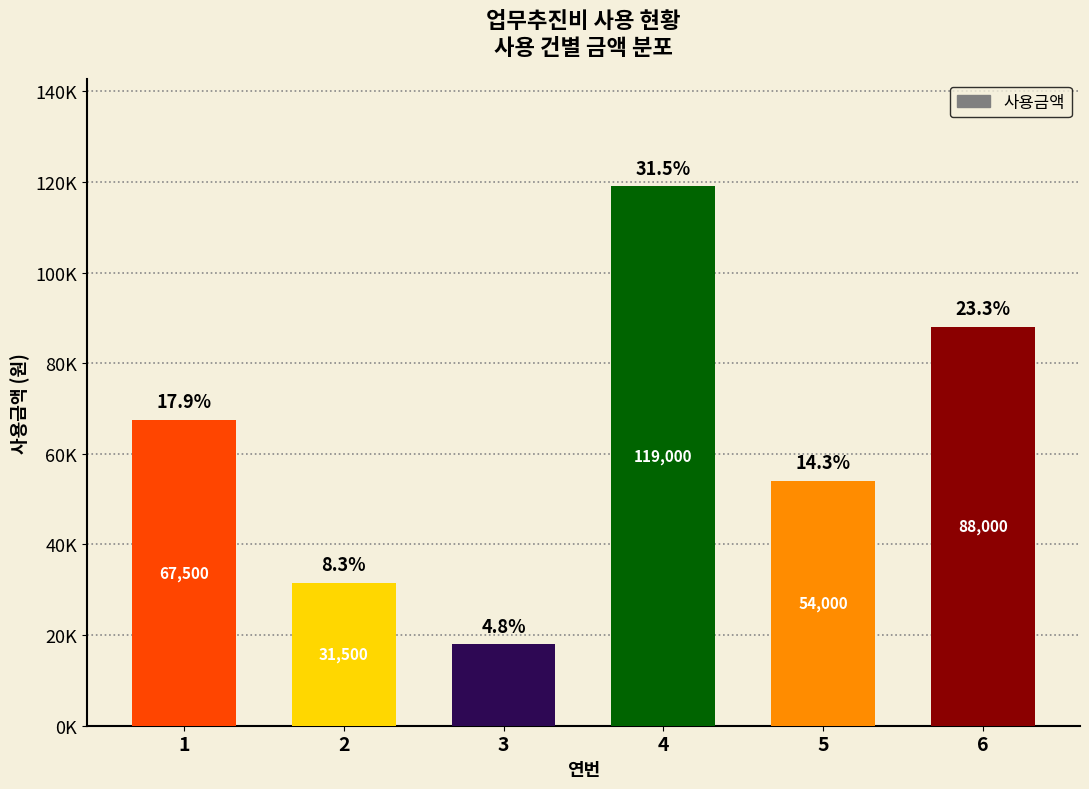

Reading left to right, extract all data points from this chart.

1=67500	2=31500	3=18000	4=119000	5=54000	6=88000